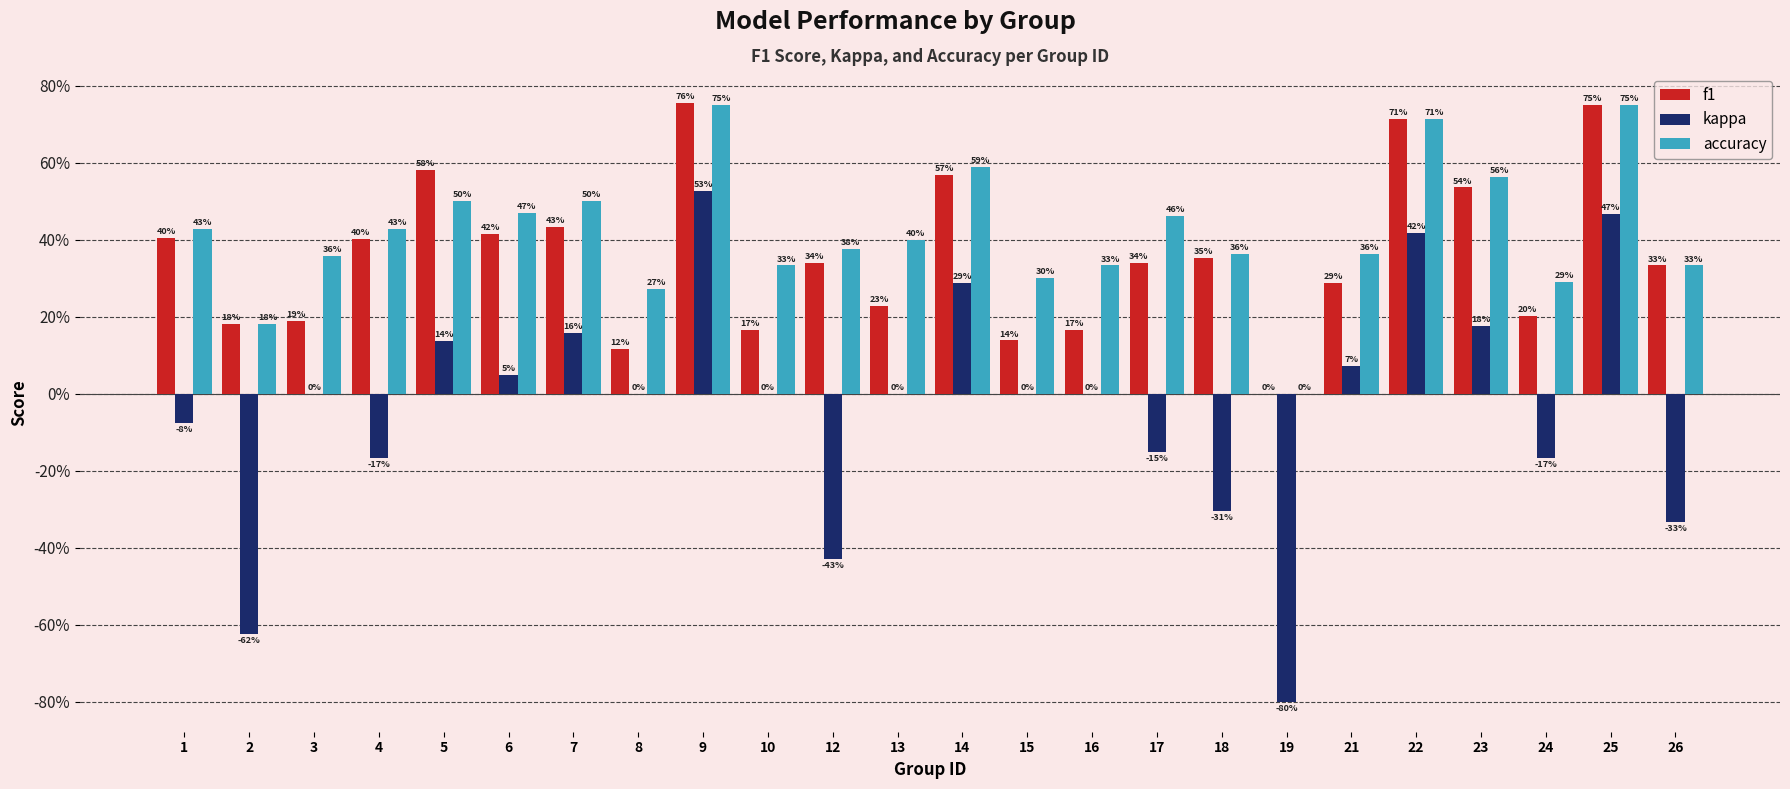

What is the greatest value displayed?

0.8